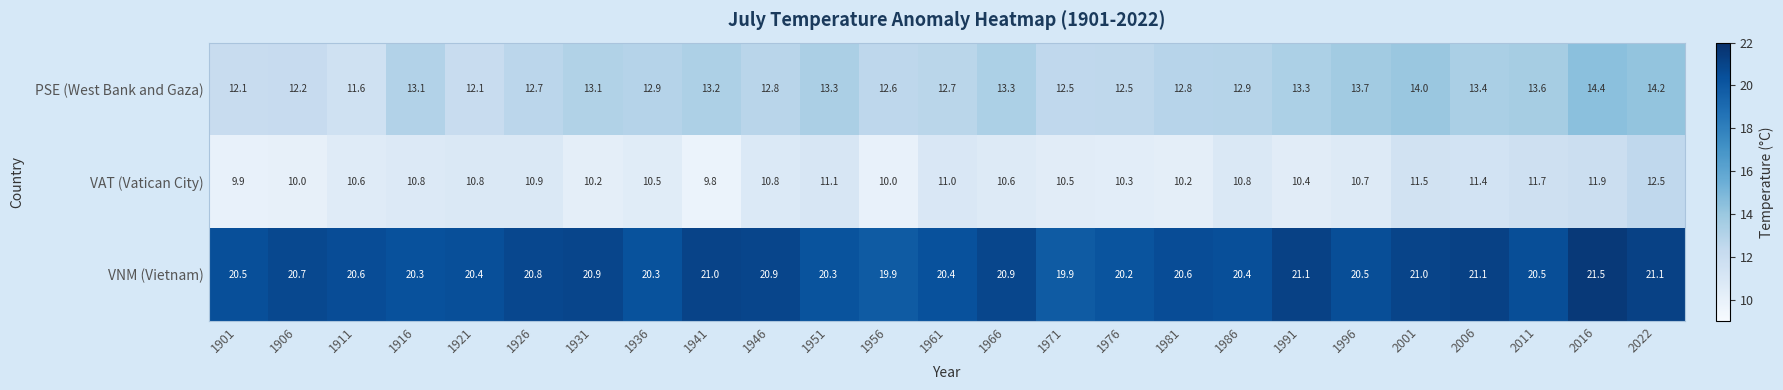

What is the greatest value displayed?

21.5